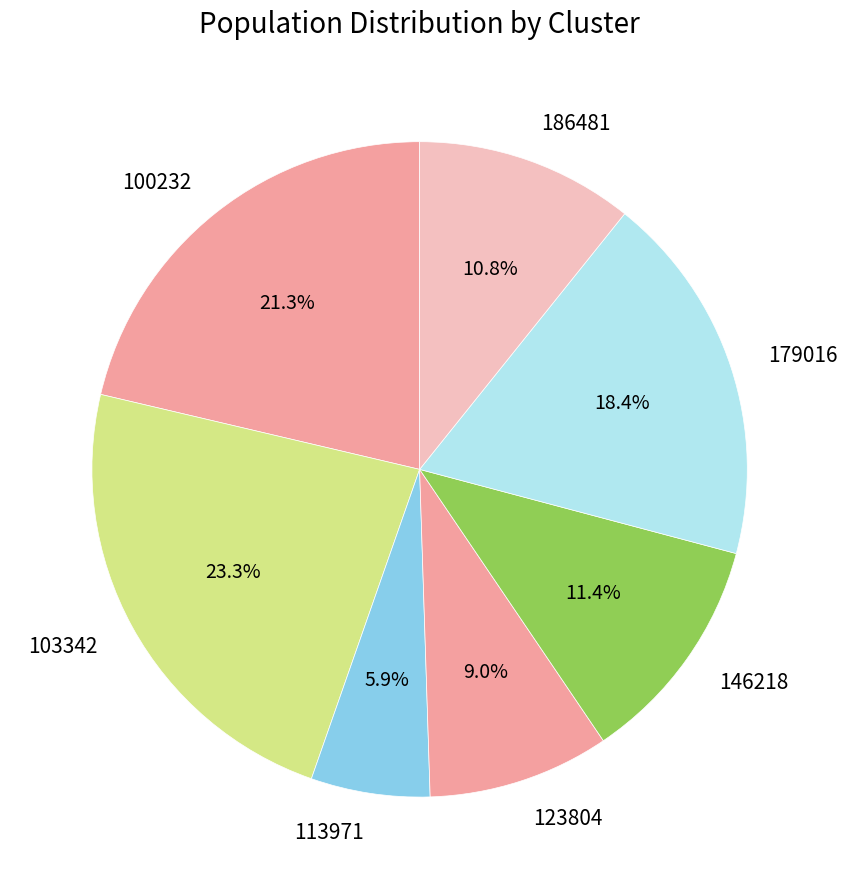

Approximately how many times larger is the value at 146218 compared to 113971?

1.9